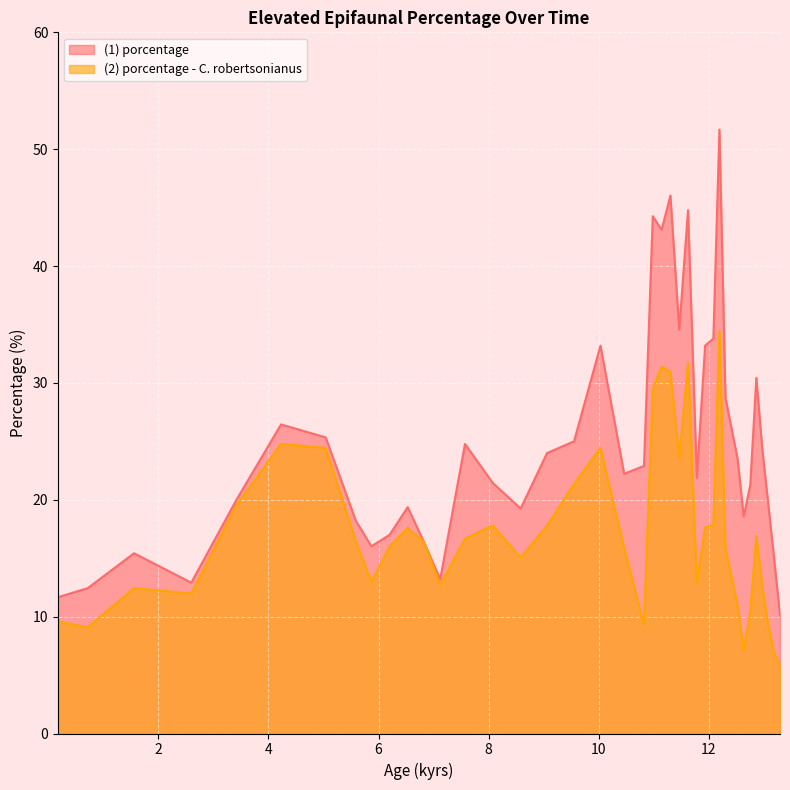

What is the difference between the maximum and minimum values in the (2) porcentage - C. robertsonianus series?

28.6